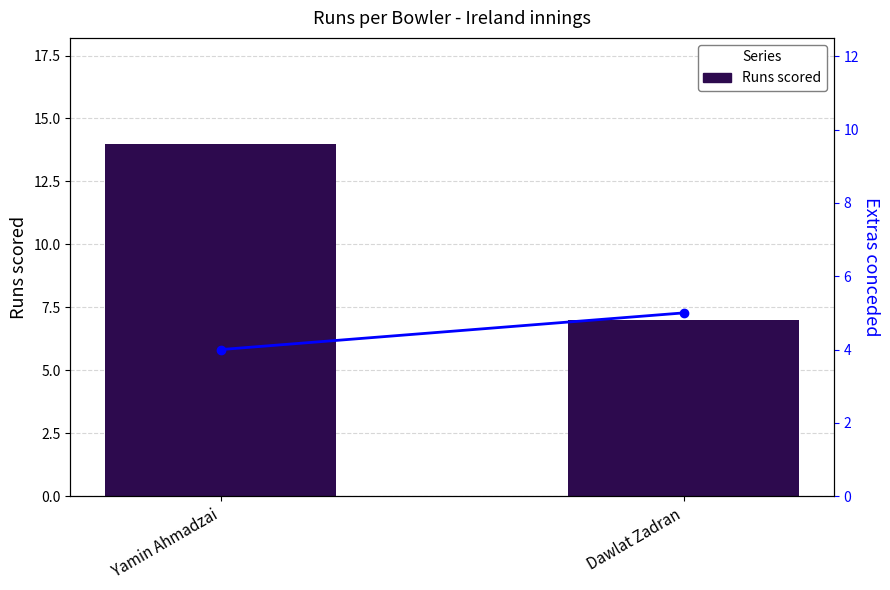

What is the label of the 1st bar from the right?

Dawlat Zadran